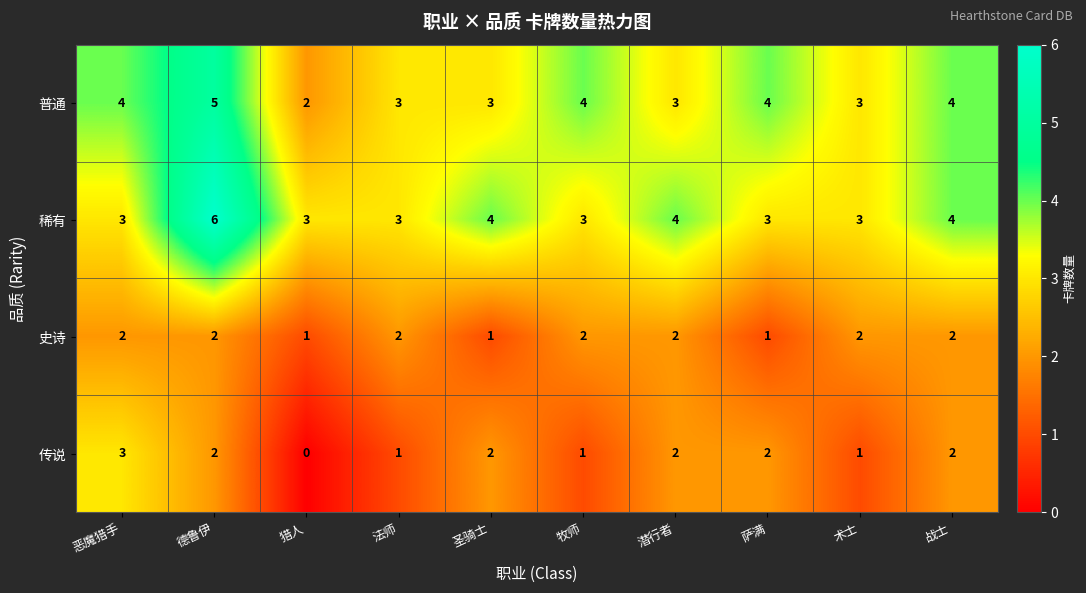

True or false: 传说 has a value of 1 at 战士.

False